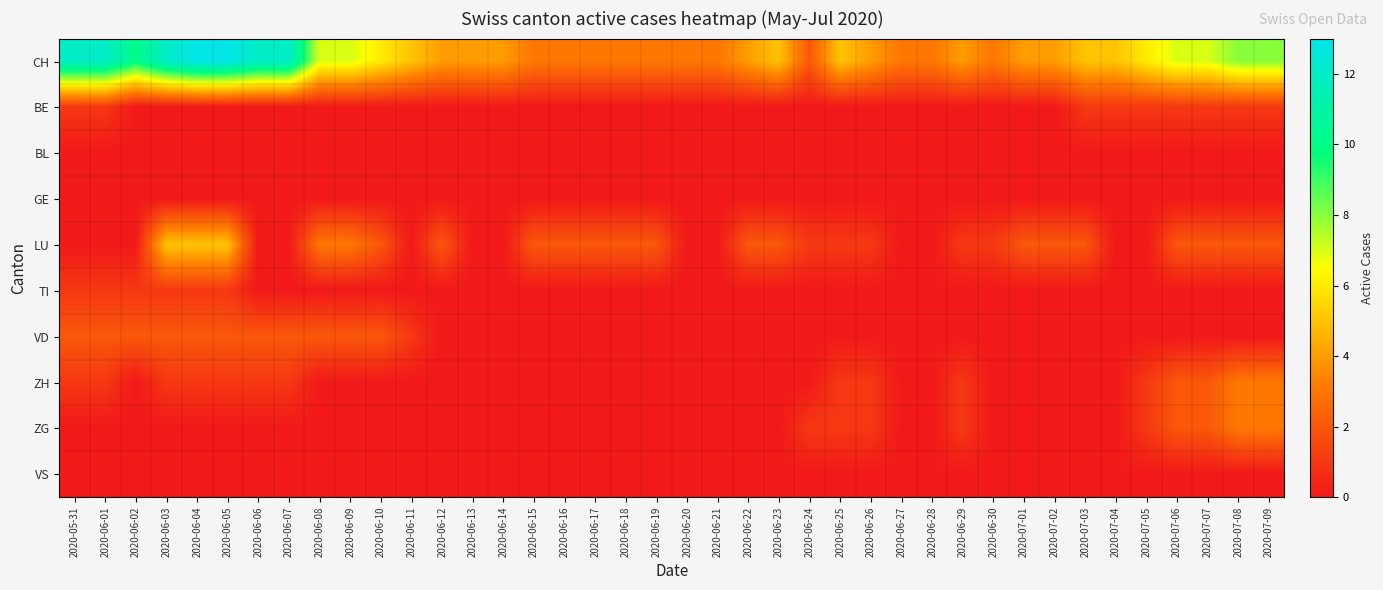

What is the total value across all series at 2020-06-02?

13